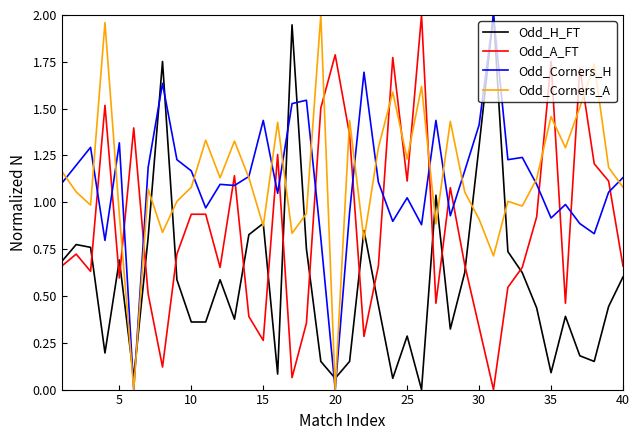

How many times do Odd_Corners_A and Odd_A_FT cross each other?

12